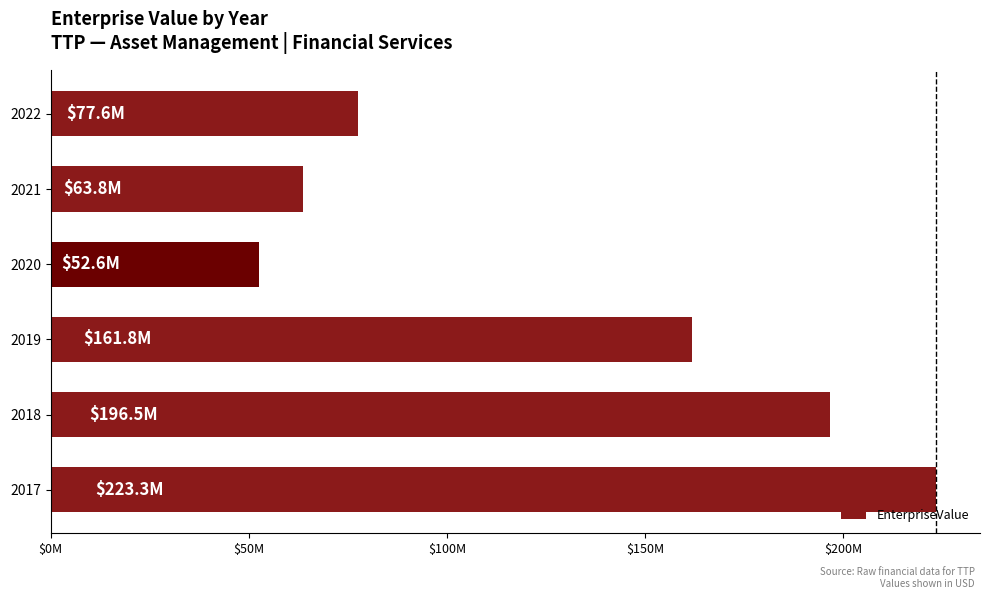

What is the maximum value shown in the chart?

223297674.7